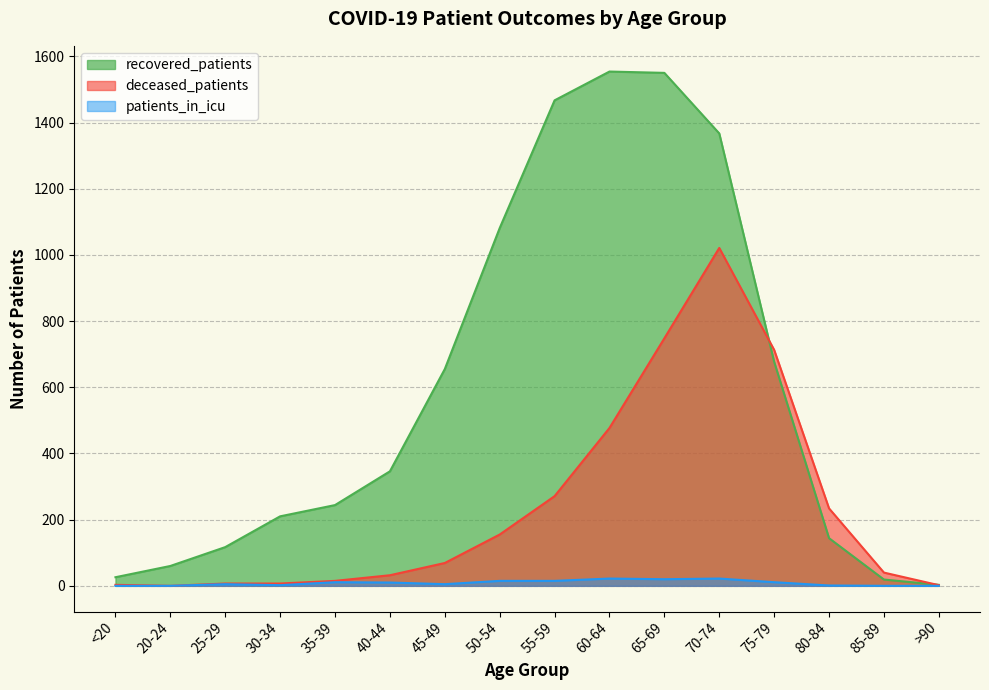

What is the label of the 15th point from the left?

85-89